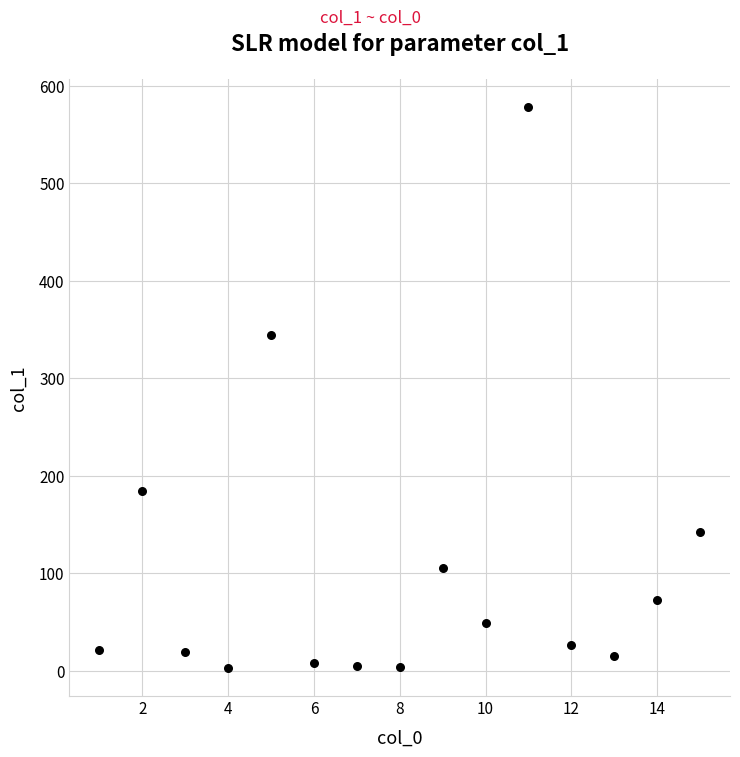

What is the range of Y values (max minus min)?

575.5